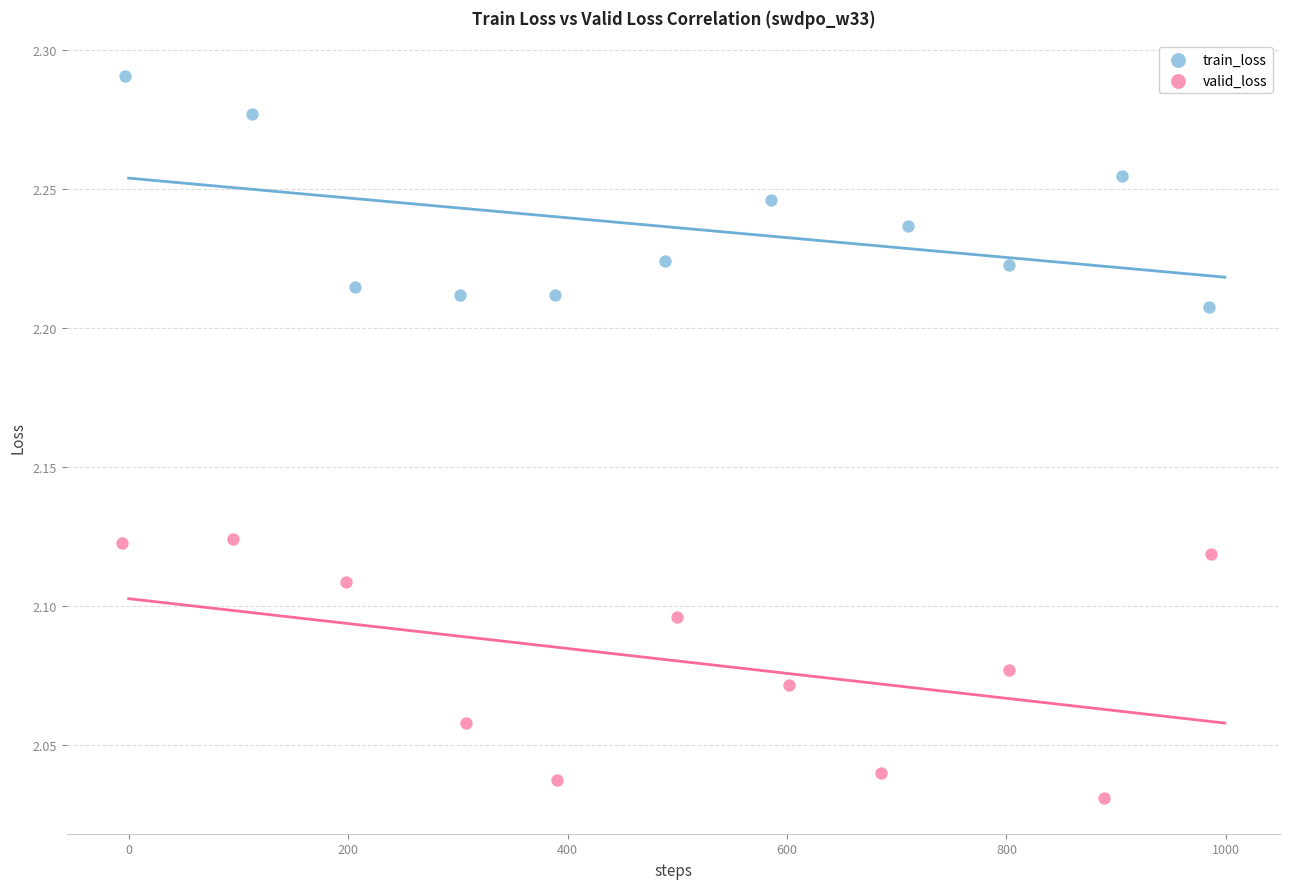

Which series has the largest Y range (max minus min)?

valid_loss